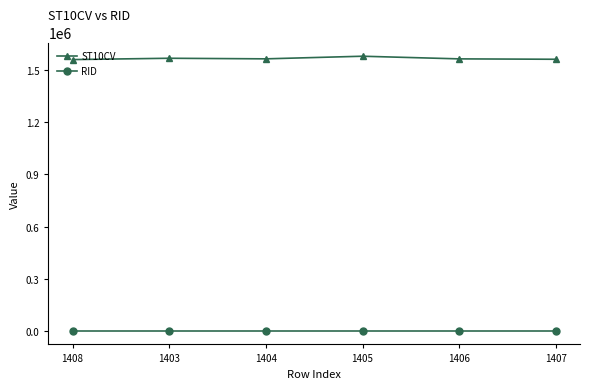

What is the value of the RID point at the 5th from the left?

520